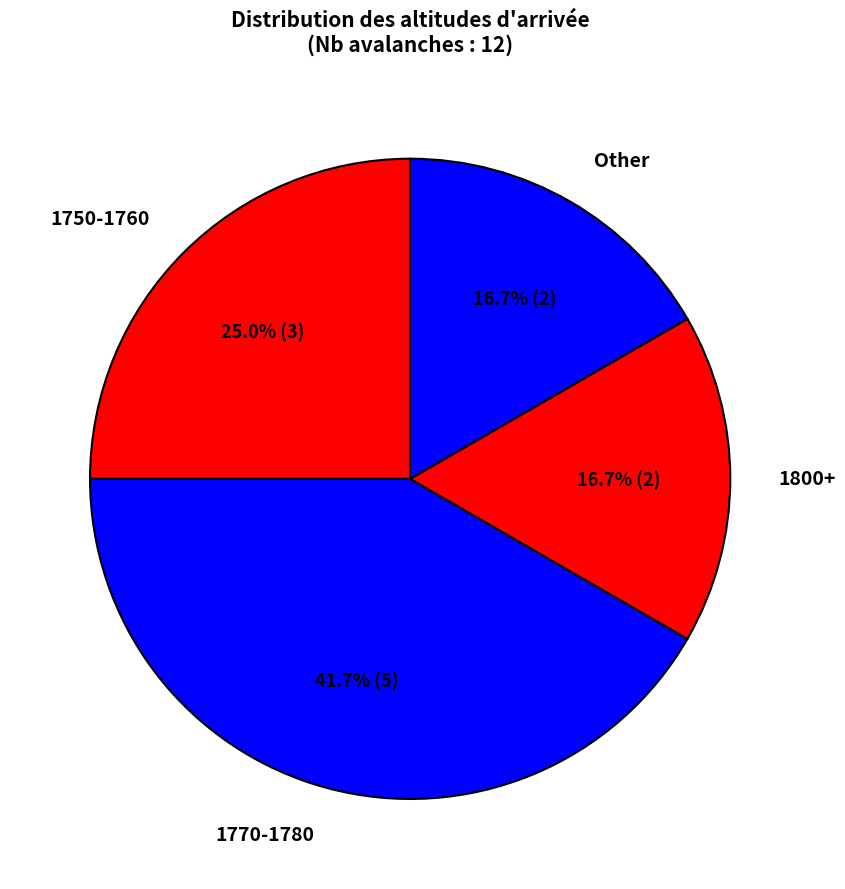

To the nearest percent, what is the difference between the largest and smallest slice percentages?

25%